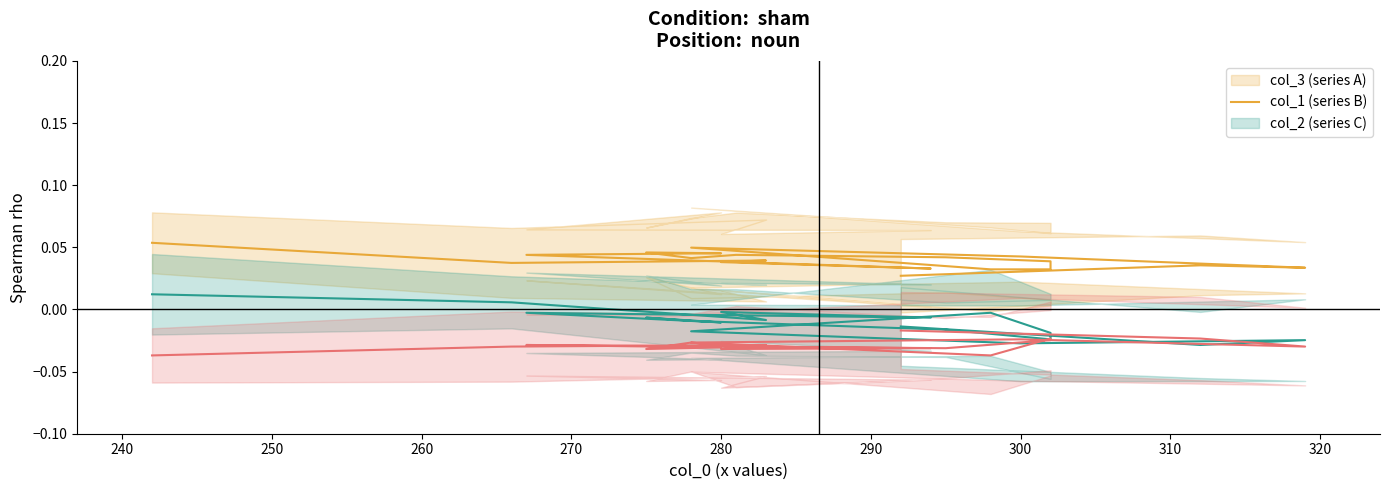

Reading right to left, list all the values displayed in this chart.

col_3 (series A): 0.1	0.0	0.0	0.0	0.0	0.0	0.0	0.0	0.0	0.0	0.0	0.0	0.0	0.0	0.0	0.0	0.0	0.0	0.0
col_1 (series B): 0.0	0.0	-0.0	-0.0	-0.0	-0.0	-0.0	-0.0	-0.0	-0.0	-0.0	-0.0	-0.0	-0.0	-0.0	-0.0	-0.0	-0.0	-0.0
col_2 (series C): -0.0	-0.0	-0.0	-0.0	-0.0	-0.0	-0.0	-0.0	-0.0	-0.0	-0.0	-0.0	-0.0	-0.0	-0.0	-0.0	-0.0	-0.0	-0.0